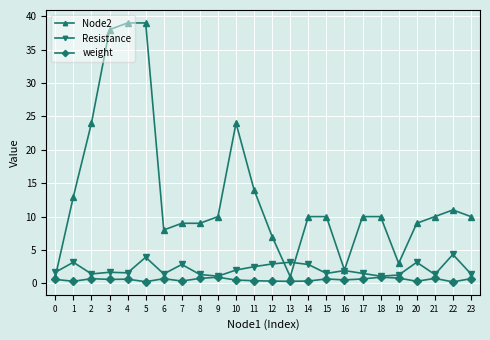

Rank the series by their maximum value, from highest to lowest.

Node2, Resistance, weight